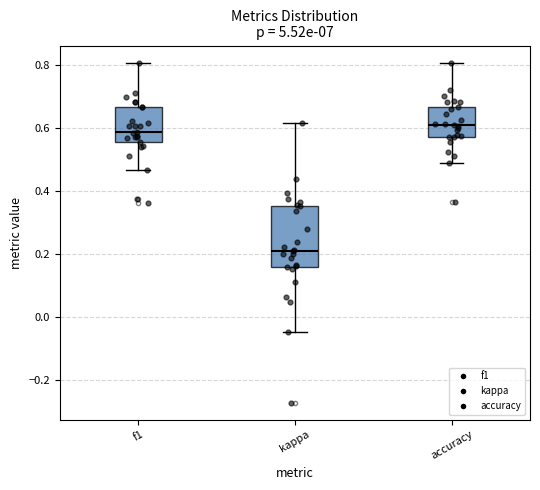

Reading left to right, read every box against the y-axis: the position of its median line, the range the box covers, and the ends of its whiskers. The values are not printed on the chart, so give them approximately, as read against the axis.

f1: median 0.58, box 0.56 to 0.66, whiskers 0.46 to 0.80
kappa: median 0.20, box 0.16 to 0.36, whiskers -0.04 to 0.62
accuracy: median 0.60, box 0.58 to 0.66, whiskers 0.48 to 0.80